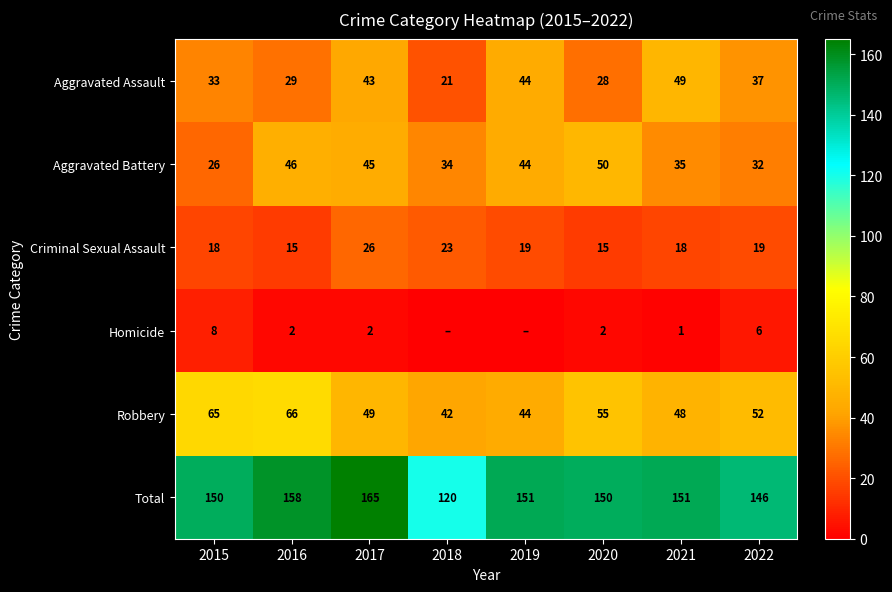

At which label does Aggravated Battery first exceed 44?

2016